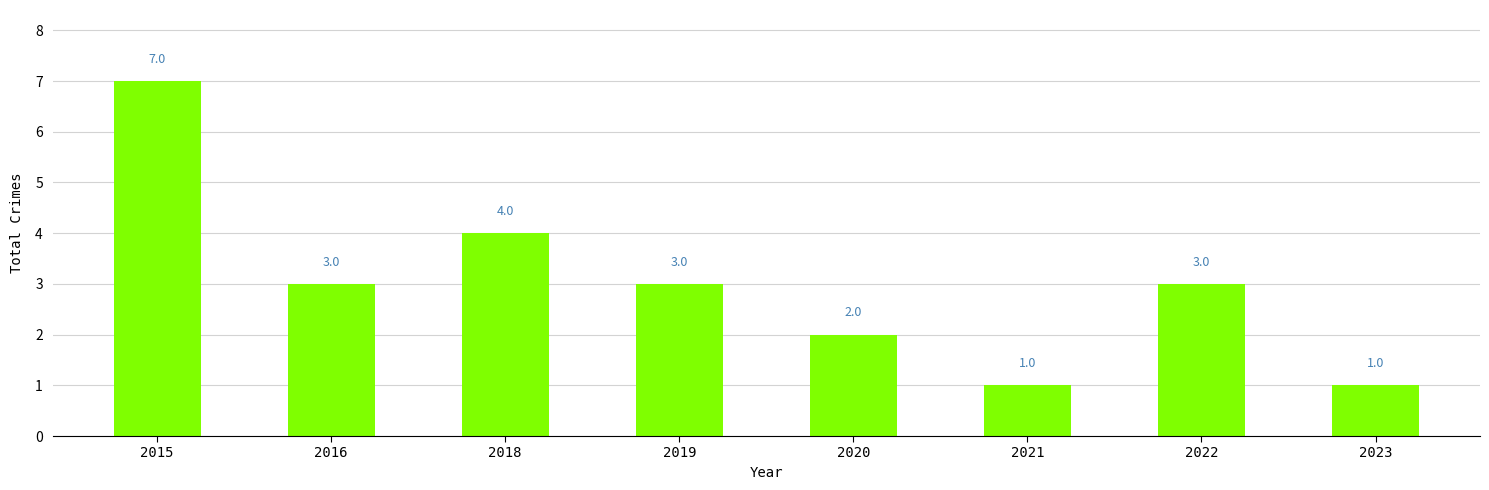

What is the change in value from 2016 to 2020?

-1